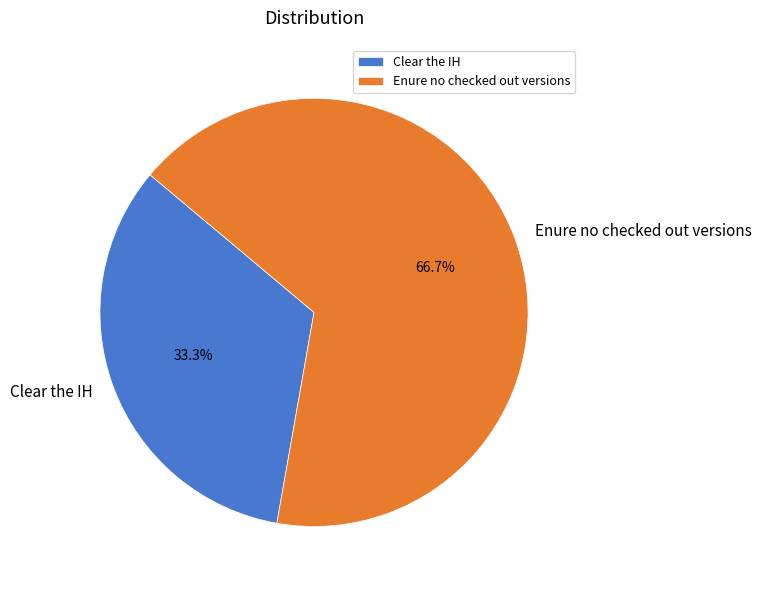

Approximately how many times larger is the value at Enure no checked out versions compared to Clear the IH?

2.0